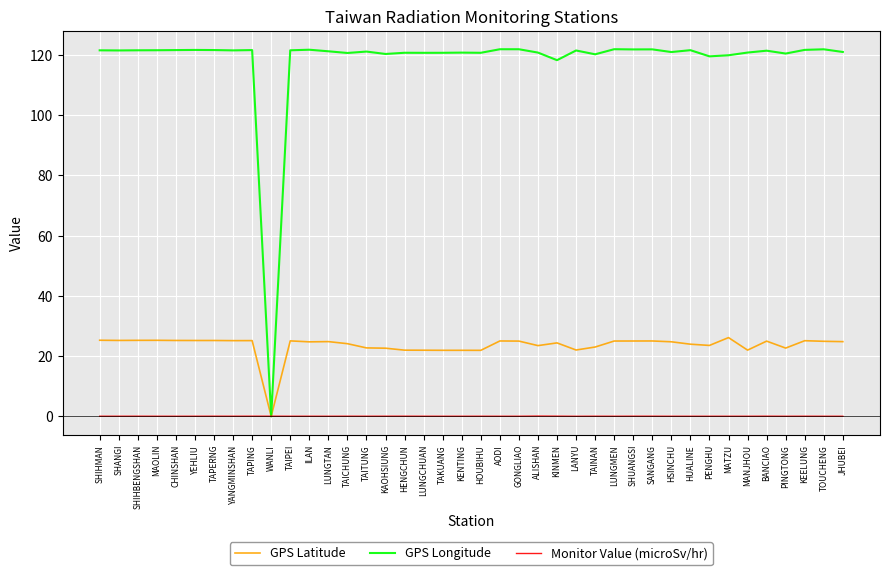

What is the difference between the highest and lowest values at KEELUNG?

121.7